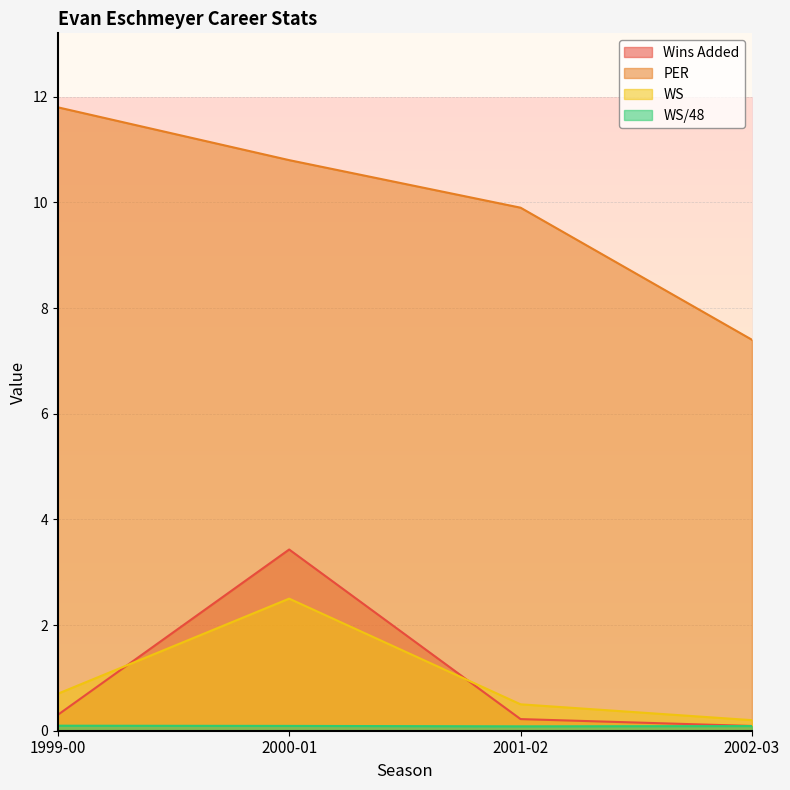

How many categories are shown in the chart?

4